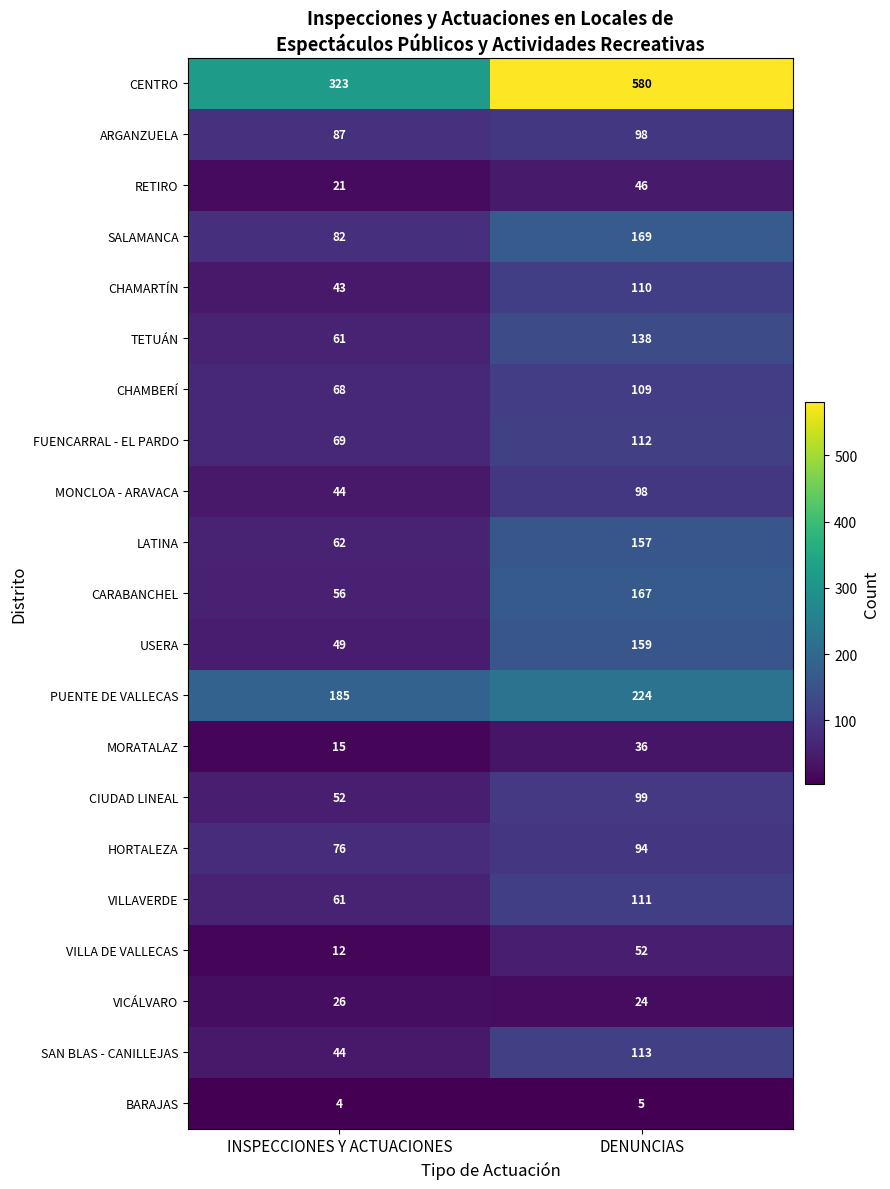

The MORATALAZ series shows 15 at INSPECCIONES Y ACTUACIONES. True or false?

True